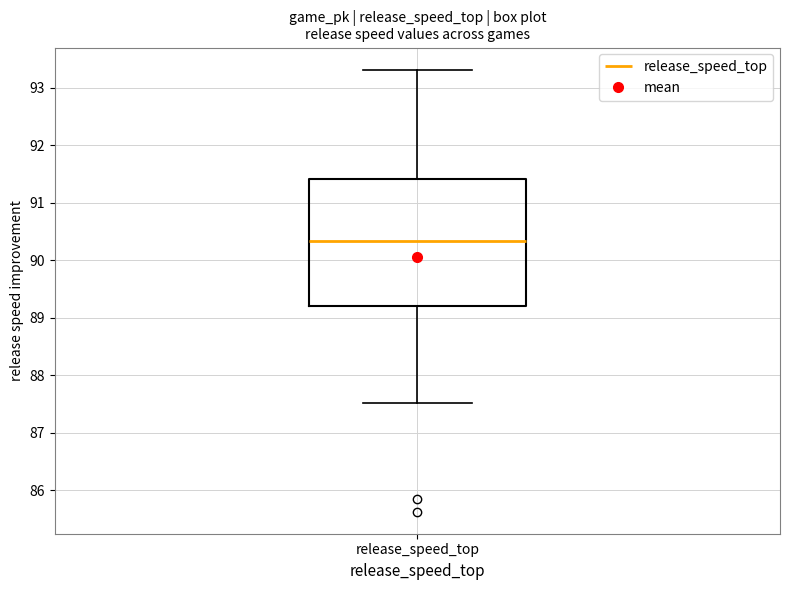

Transcribe this box plot: give where the median line is, the range the box spans, and where the two whiskers end, as read against the y-axis. The values are not printed on the chart, so give them approximately, as read against the axis.

median 90.3, box 89.2 to 91.4, whiskers 87.5 to 93.3